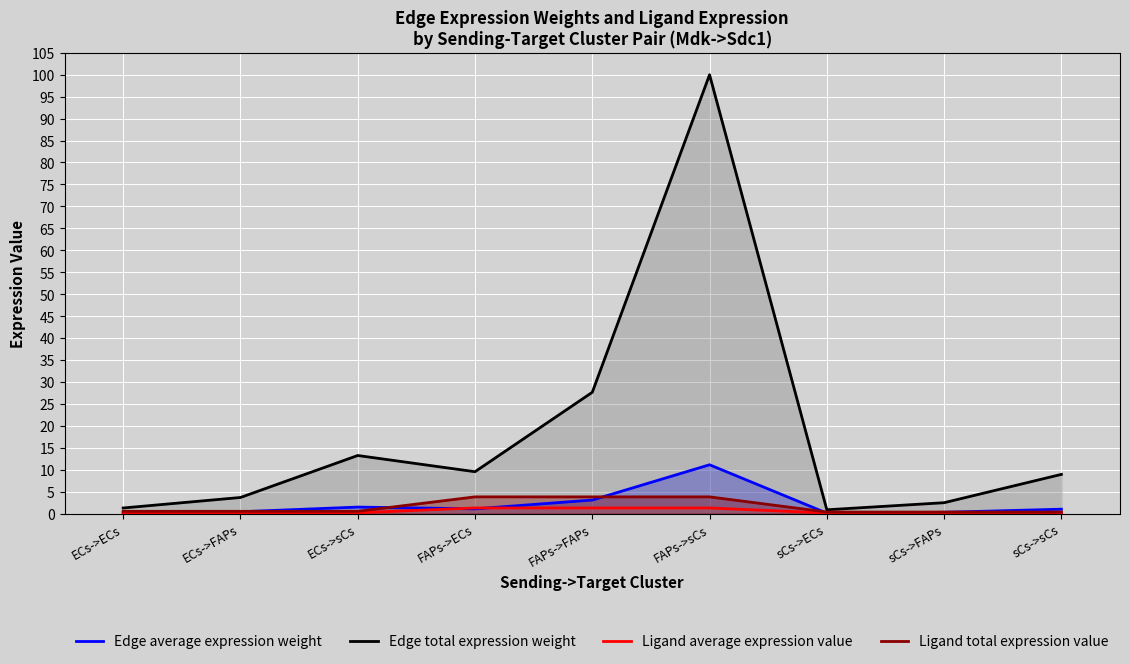

True or false: Edge average expression weight and Edge total expression weight intersect in this chart.

False